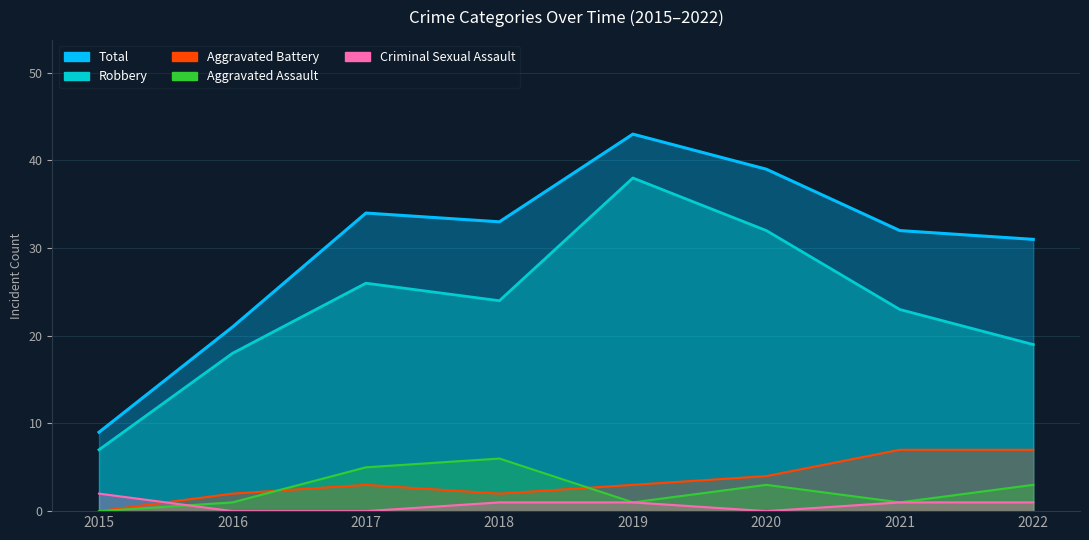

Does the chart have visible grid lines?

Yes